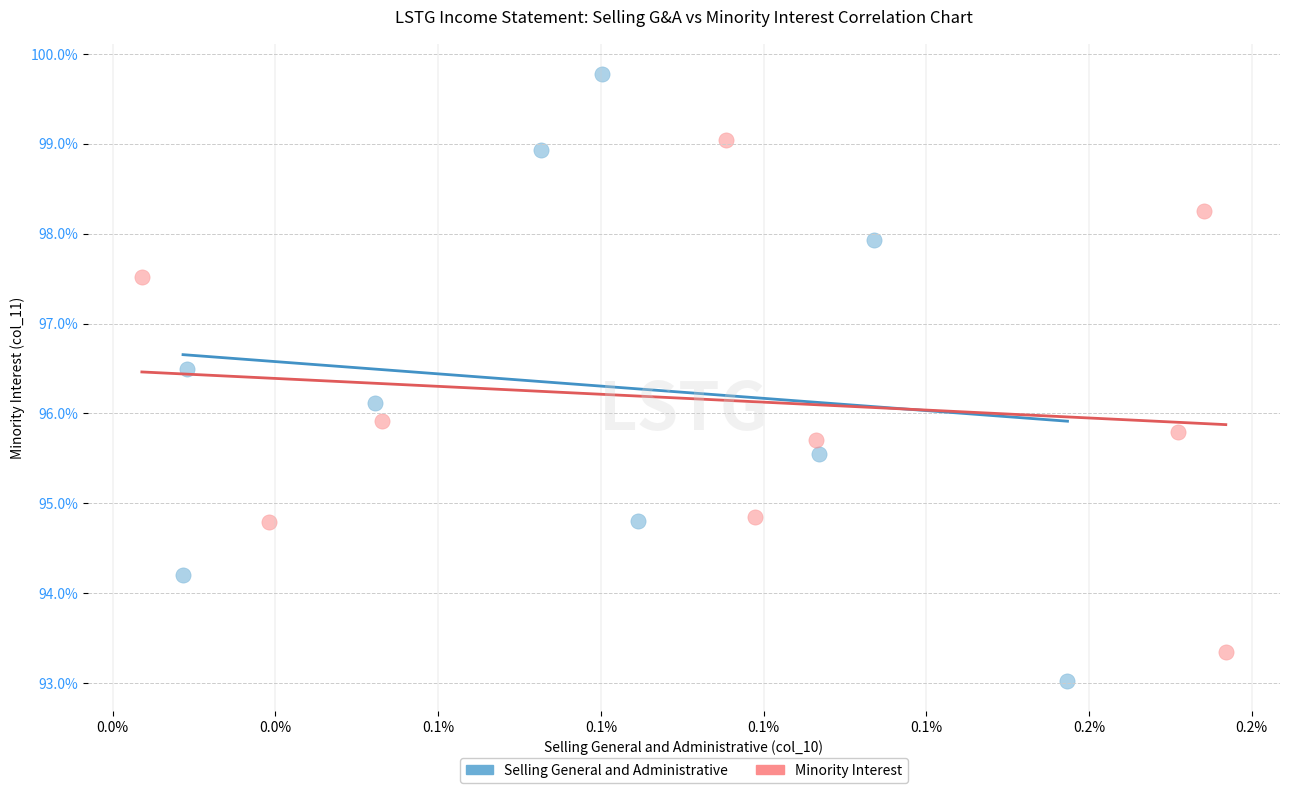

Which series reaches the maximum Y coordinate?

Selling General and Administrative